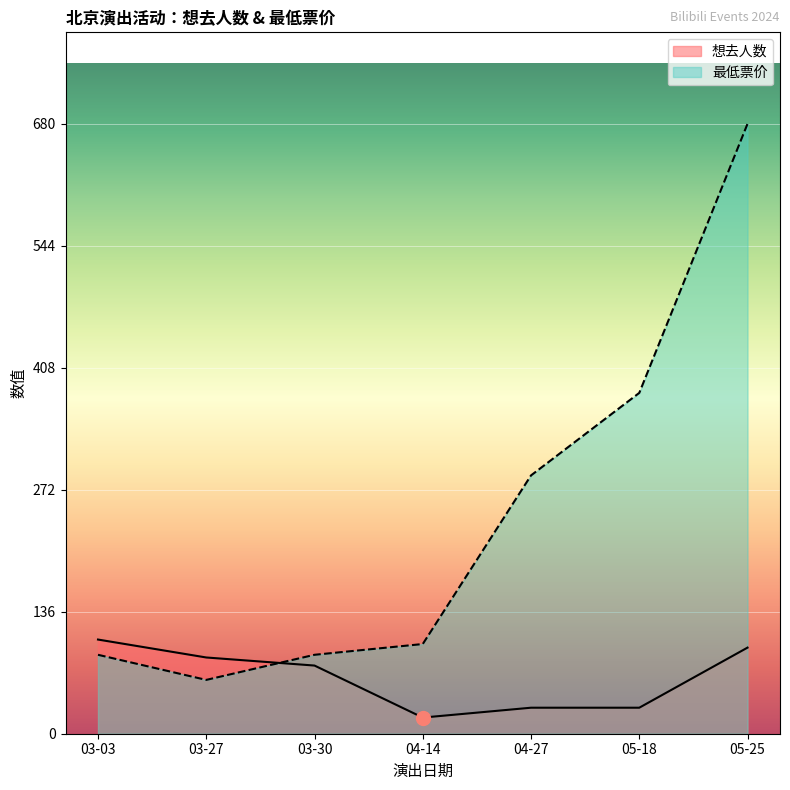

What is the sum of the 最低票价 values at 04-14 and 04-27?

388